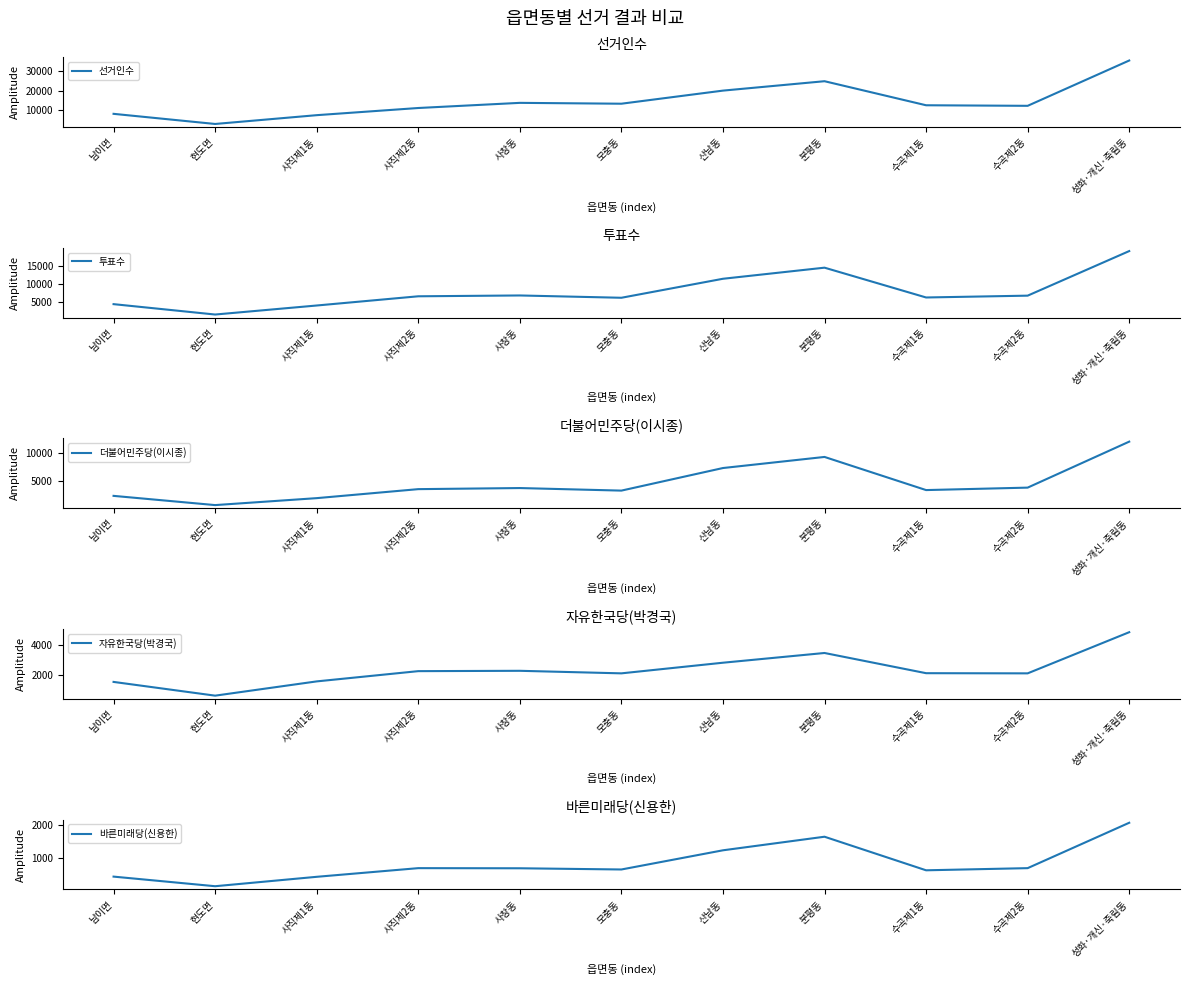

Reading left to right, list all the values displayed in this chart.

선거인수: 8250	3118	7574	11203	13809	13377	20008	24771	12591	12308	35257
투표수: 4475	1615	4101	6639	6867	6233	11465	14522	6312	6815	19095
더불어민주당(이시종): 2448	840	2051	3620	3810	3364	7299	9232	3457	3885	11900
자유한국당(박경국): 1534	606	1569	2261	2284	2112	2830	3487	2123	2112	4891
바른미래당(신용한): 423	128	417	683	679	642	1231	1648	617	683	2077